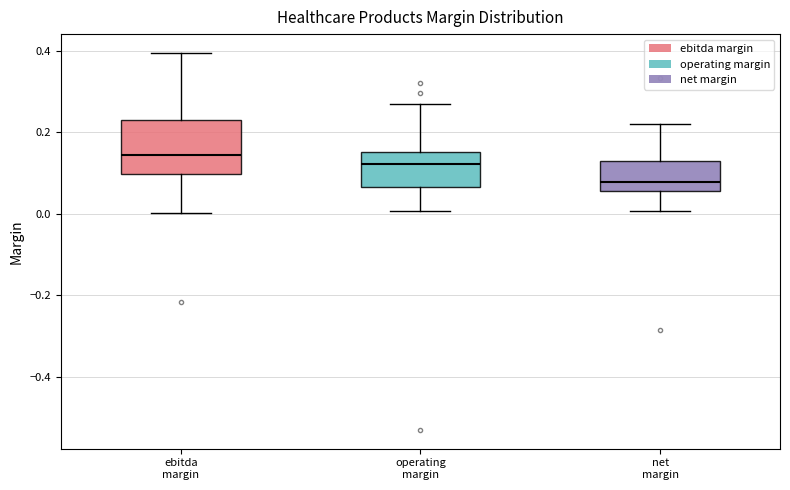

Comparing the boxes themselves (not the whiskers), which one is the tallest?

ebitda margin